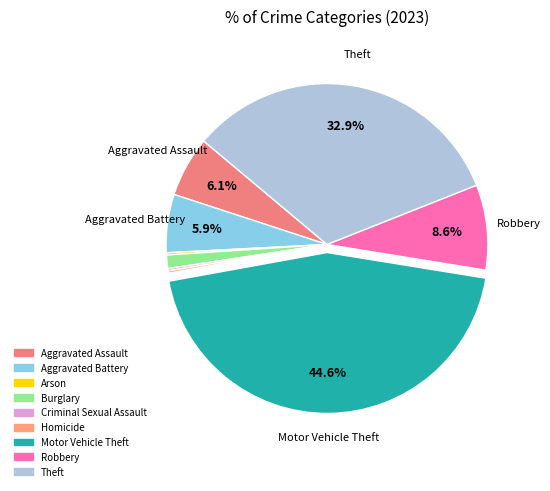

What percentage is the Aggravated Assault slice, to the nearest percent?

6%